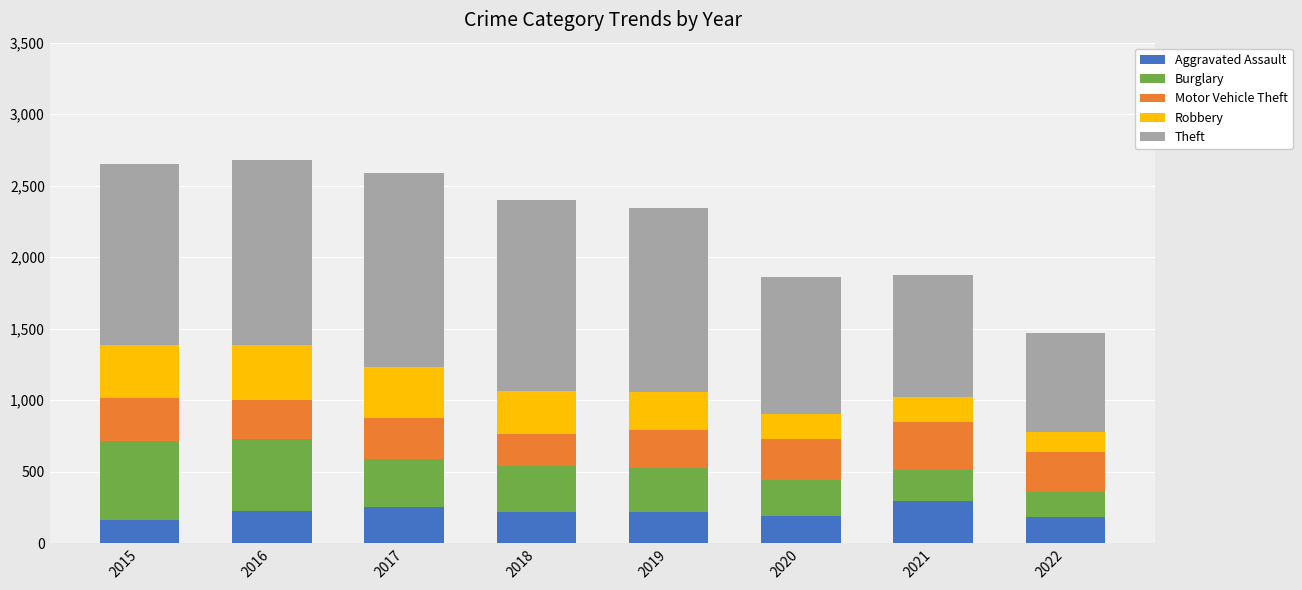

What is the sum of all Aggravated Assault values?

1751